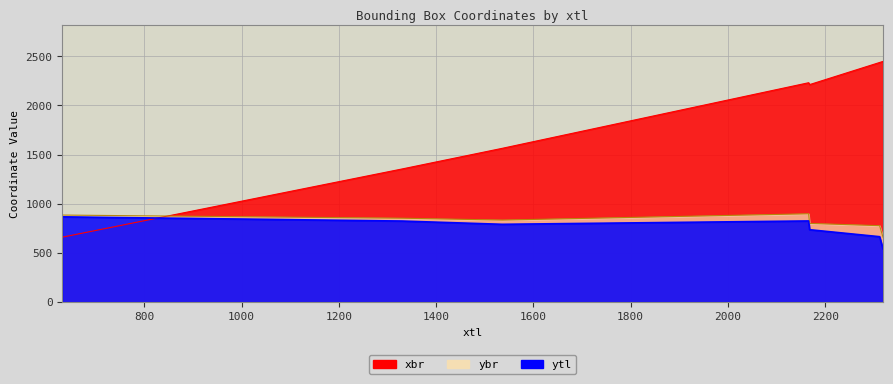

What is the label of the 7th point from the right?

2168